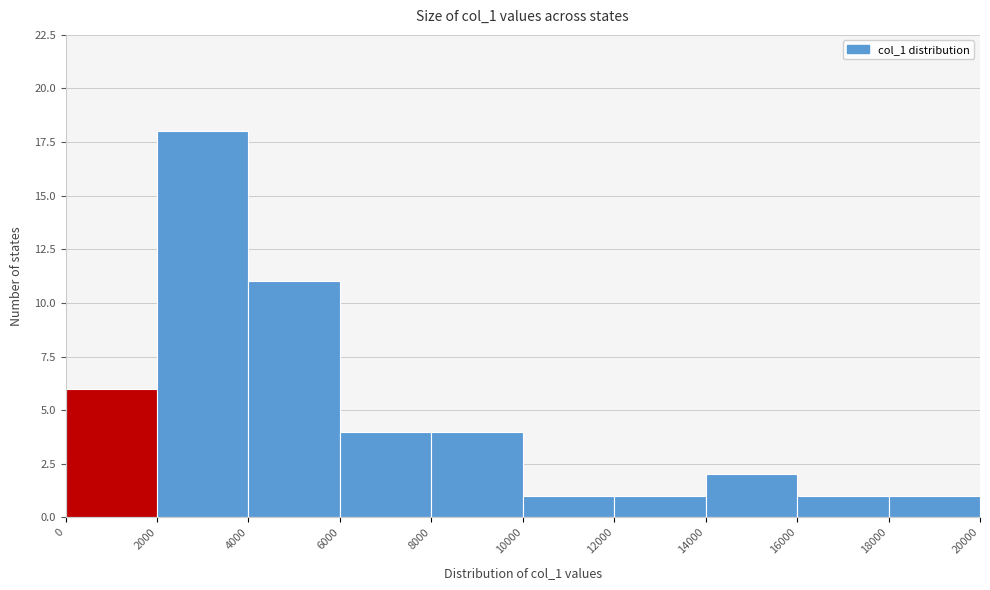

Reading left to right, list every bar in this chart as the range it spans on the x-axis followed by its height. The values are not printed on the chart, so give them approximately, as read against the axis.

0 to 2000: 6
2000 to 4000: 18
4000 to 6000: 11
6000 to 8000: 4
8000 to 10000: 4
10000 to 12000: 1
12000 to 14000: 1
14000 to 16000: 2
16000 to 18000: 1
18000 to 20000: 1